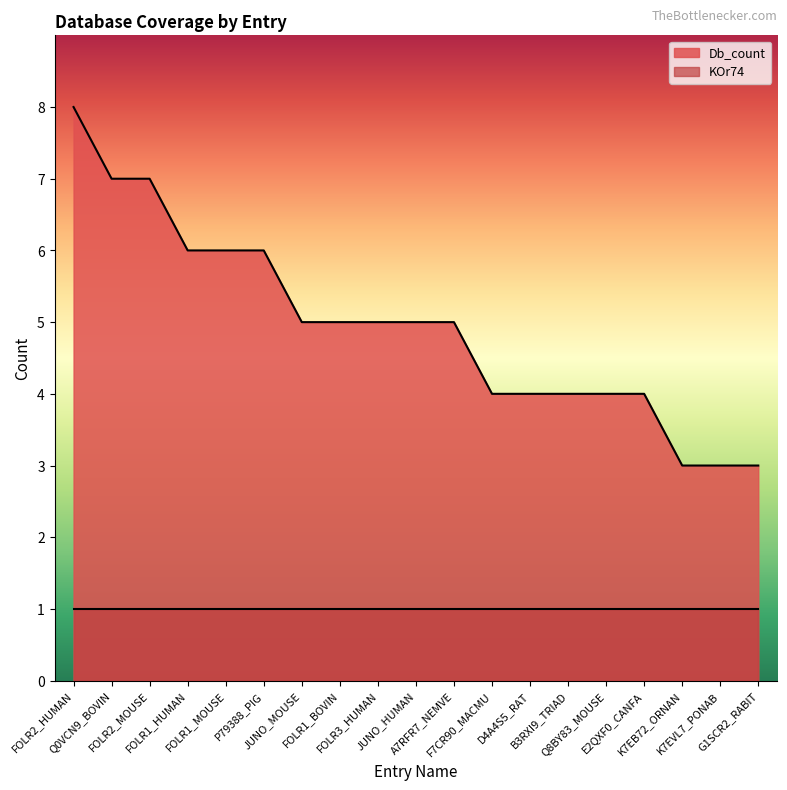

What position from the left is FOLR1_MOUSE?

5